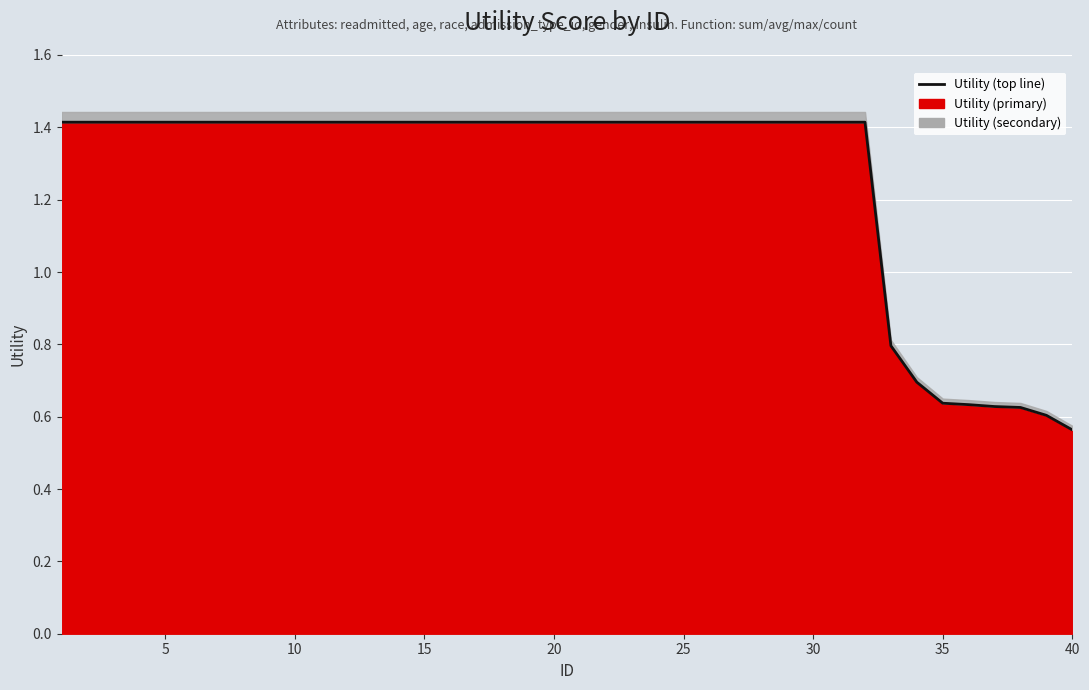

Count the values in the range 1 to 2.

32